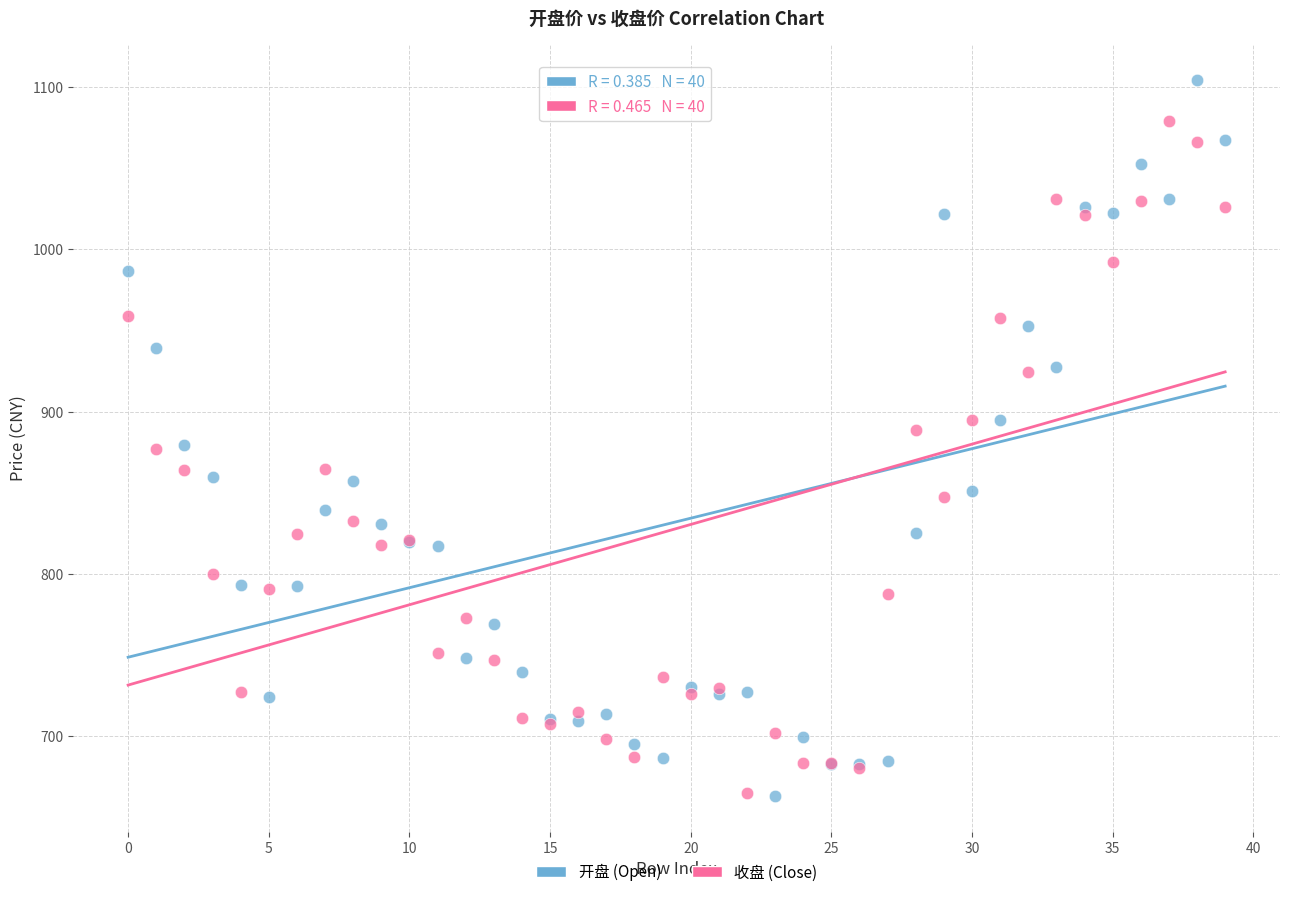

What are all the series names shown in the legend?

开盘 (Open), 收盘 (Close)